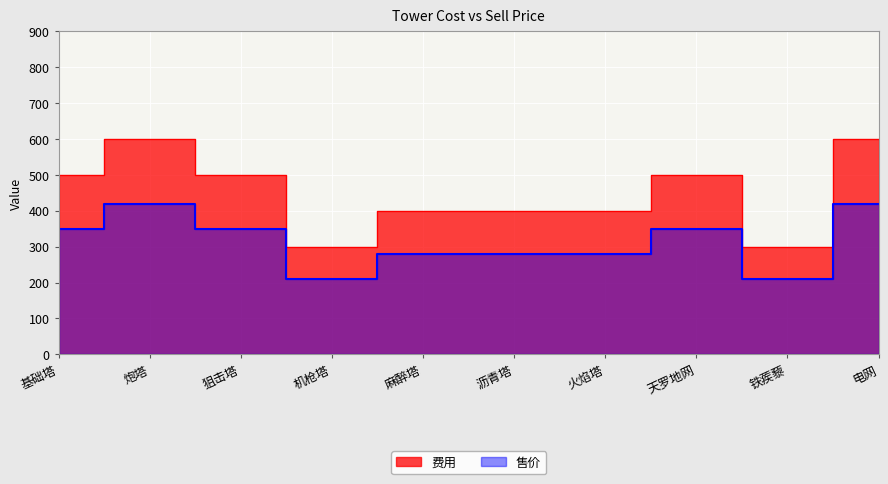

True or false: 费用 and 售价 intersect in this chart.

False